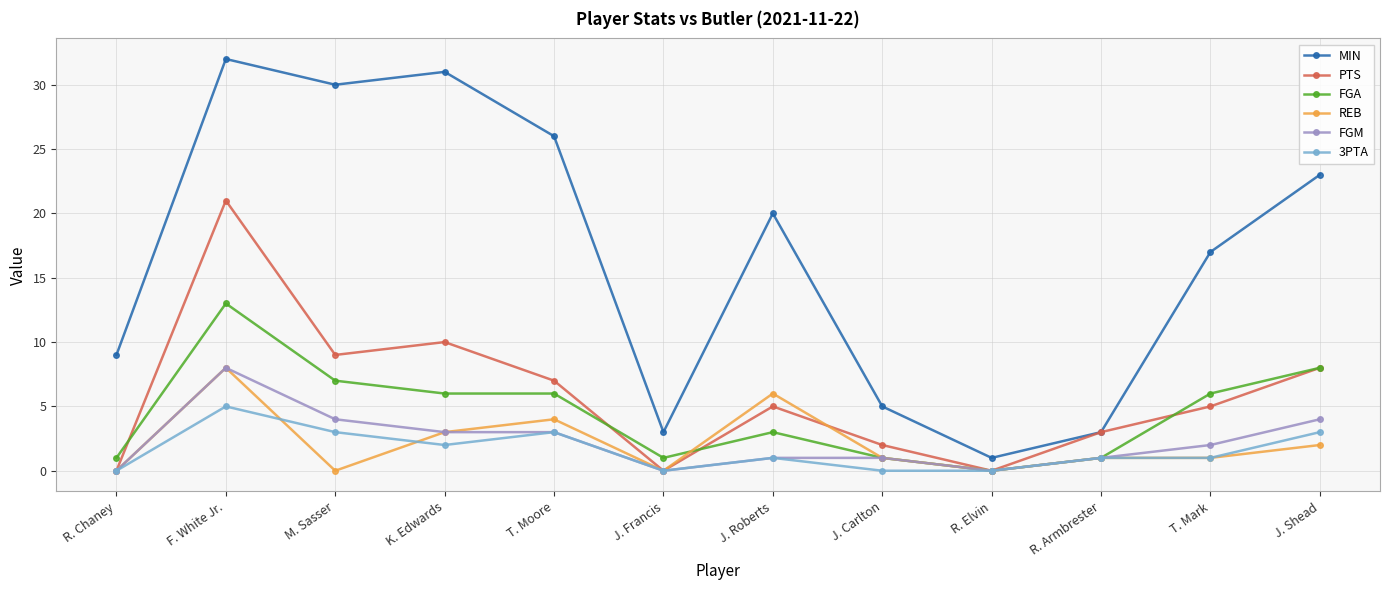

How many series are shown in this chart?

6